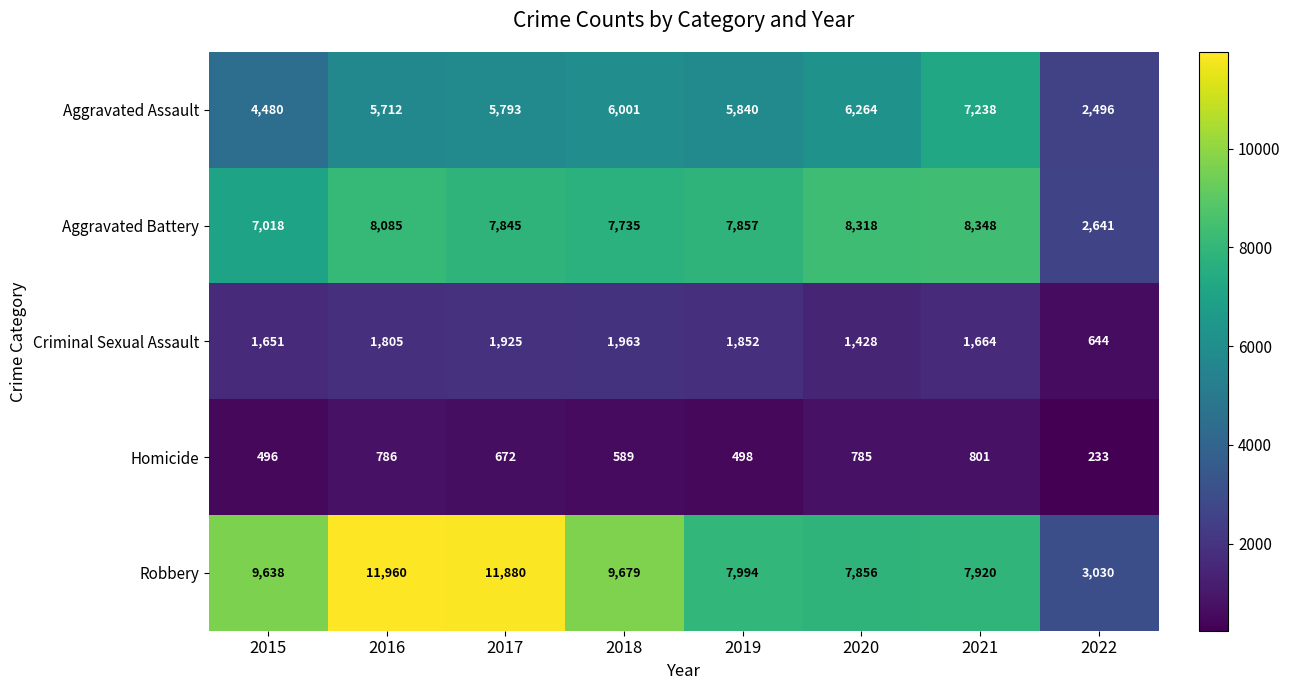

What is the approximate value of Criminal Sexual Assault at 2022?

644